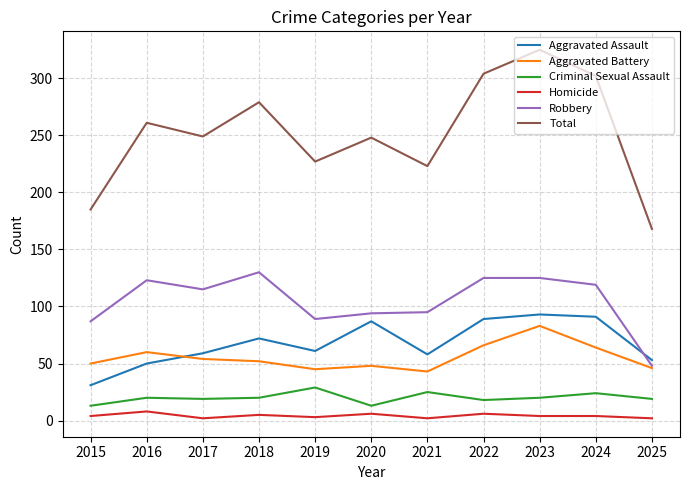

What is the highest value of the Aggravated Battery series?

83